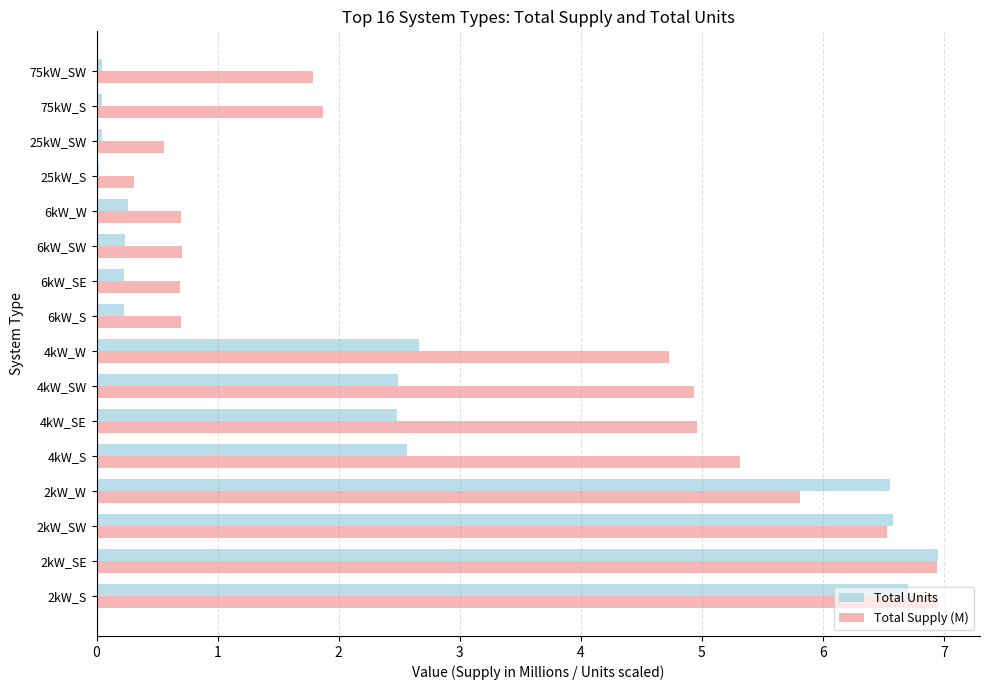

What is the difference between the second highest and minimum values in the Total Units series?

6.7